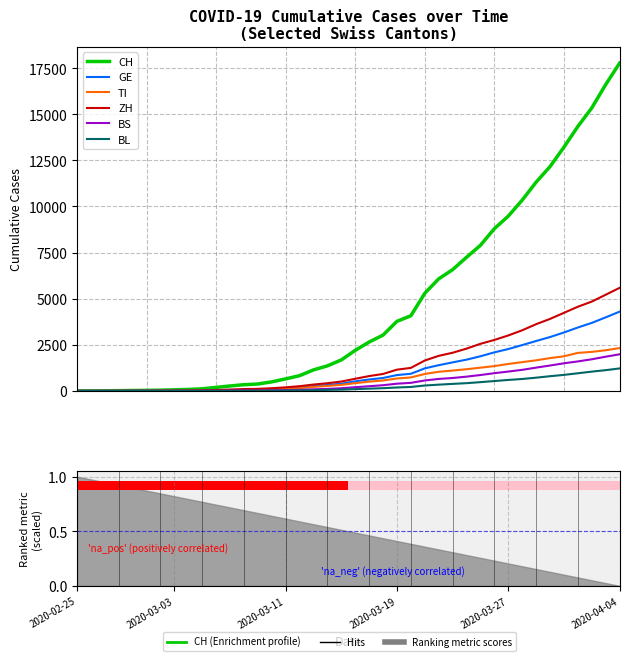

Which series changed the most between 2020-04-04 and 9?

CH